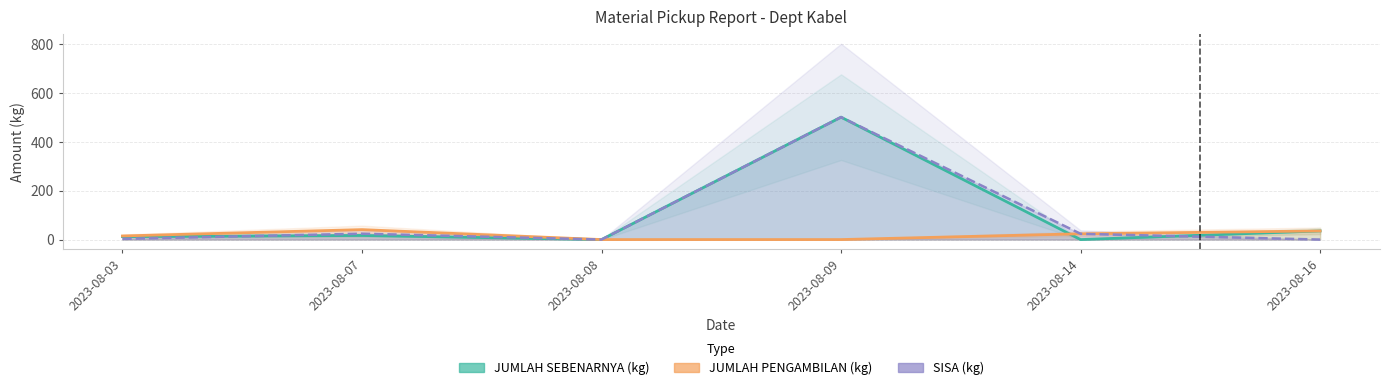

True or false: JUMLAH PENGAMBILAN (kg) and SISA (kg) cross at least once.

False